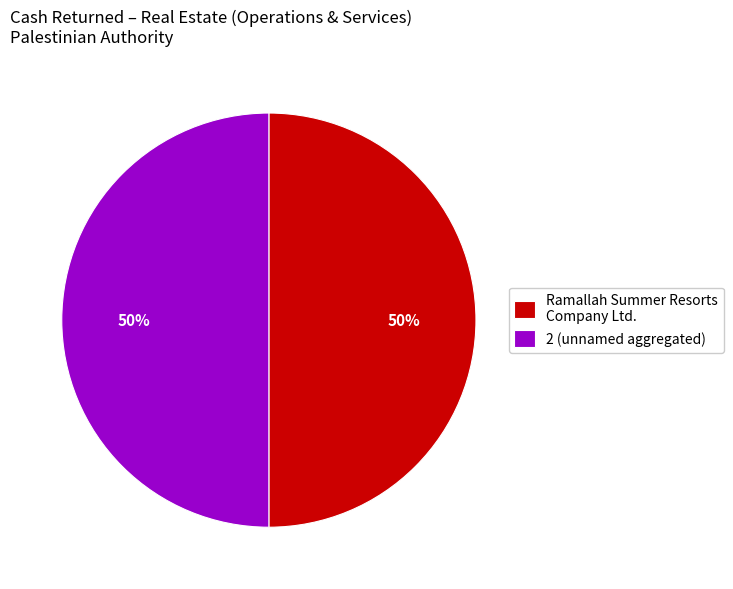

To the nearest percent, what is the average slice percentage?

50%